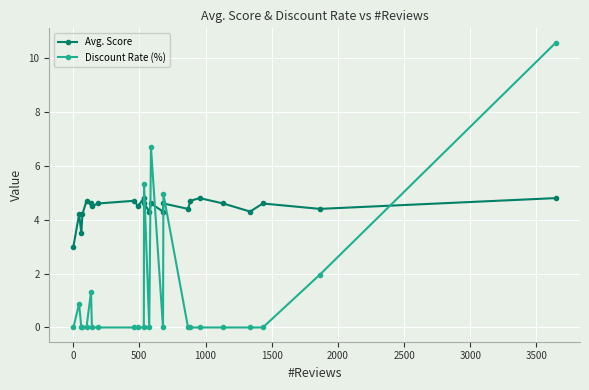

True or false: Avg. Score has more than 0 points higher than both neighbors.

True